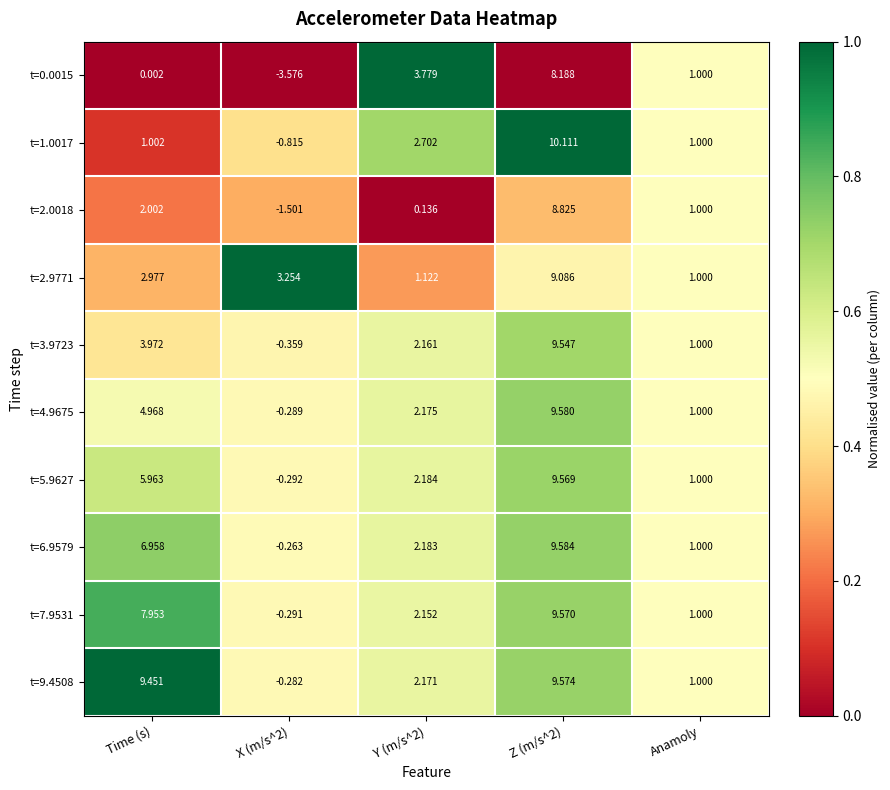

Which series has the largest range (max minus min)?

t=0.0015